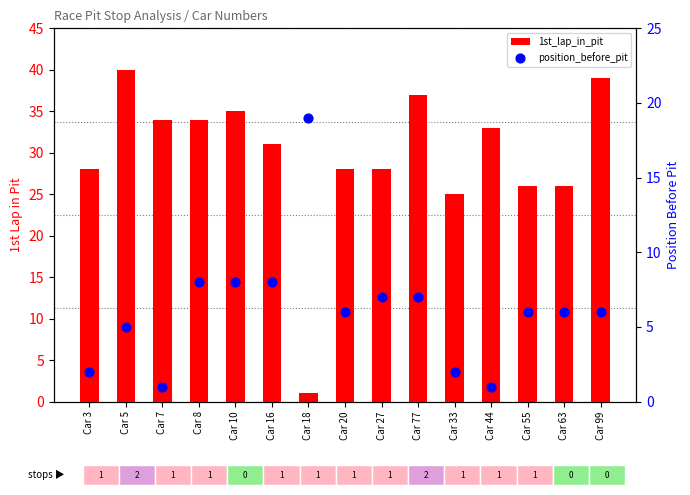

Which series has the largest Y range (max minus min)?

1st_lap_in_pit